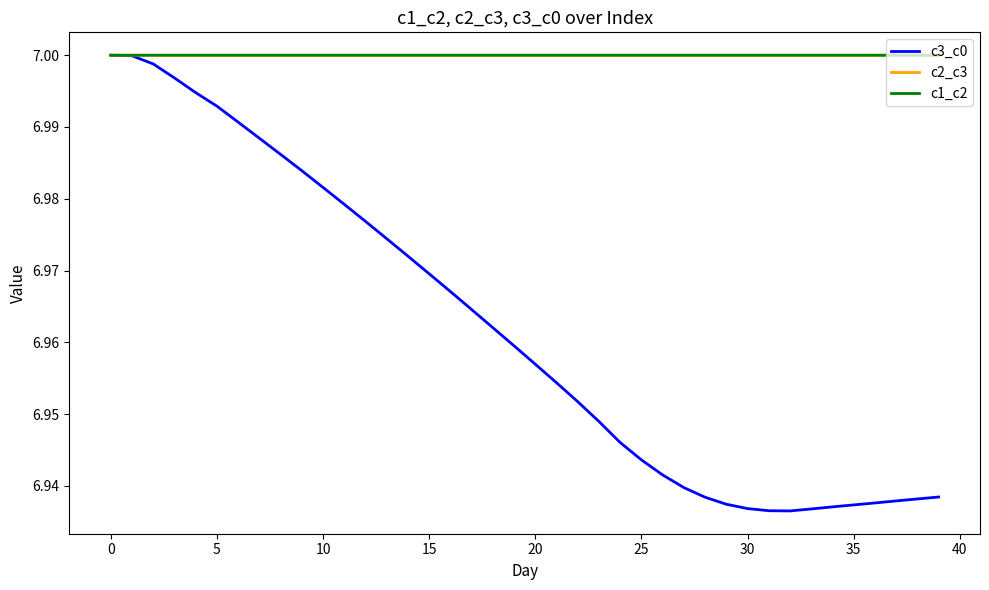

How many lines are shown in the chart?

3